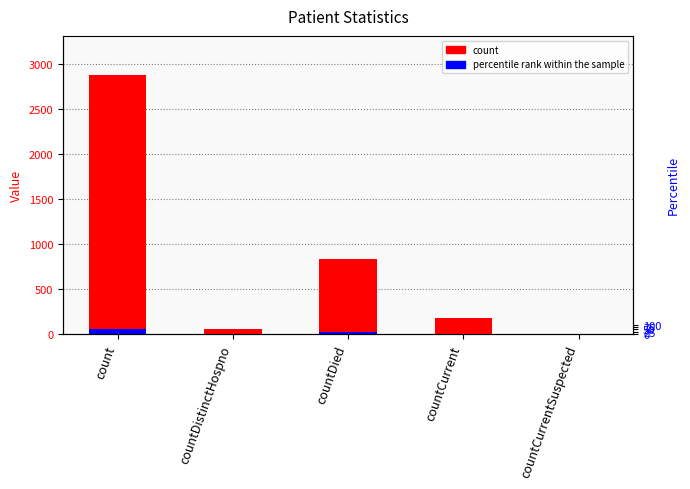

At which label does count reach its minimum?

countCurrentSuspected